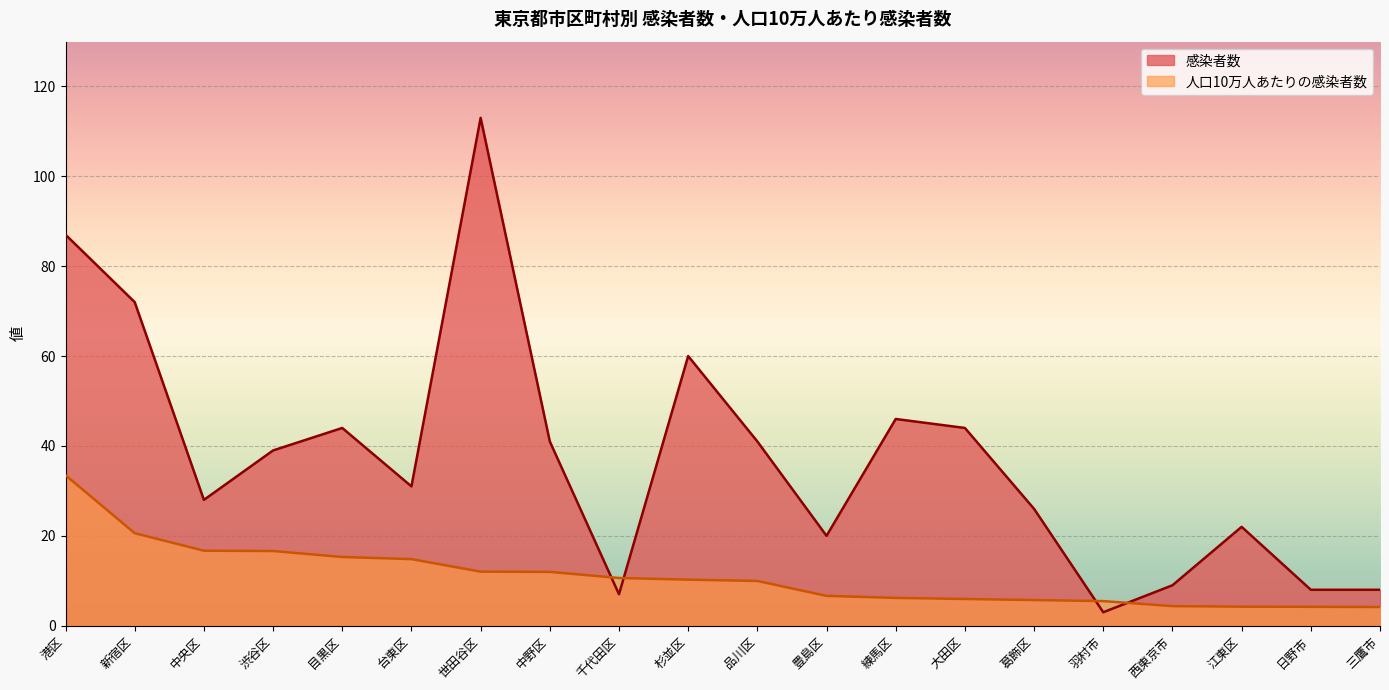

What is the value of the 感染者数 point at the 4th from the left?

39.0